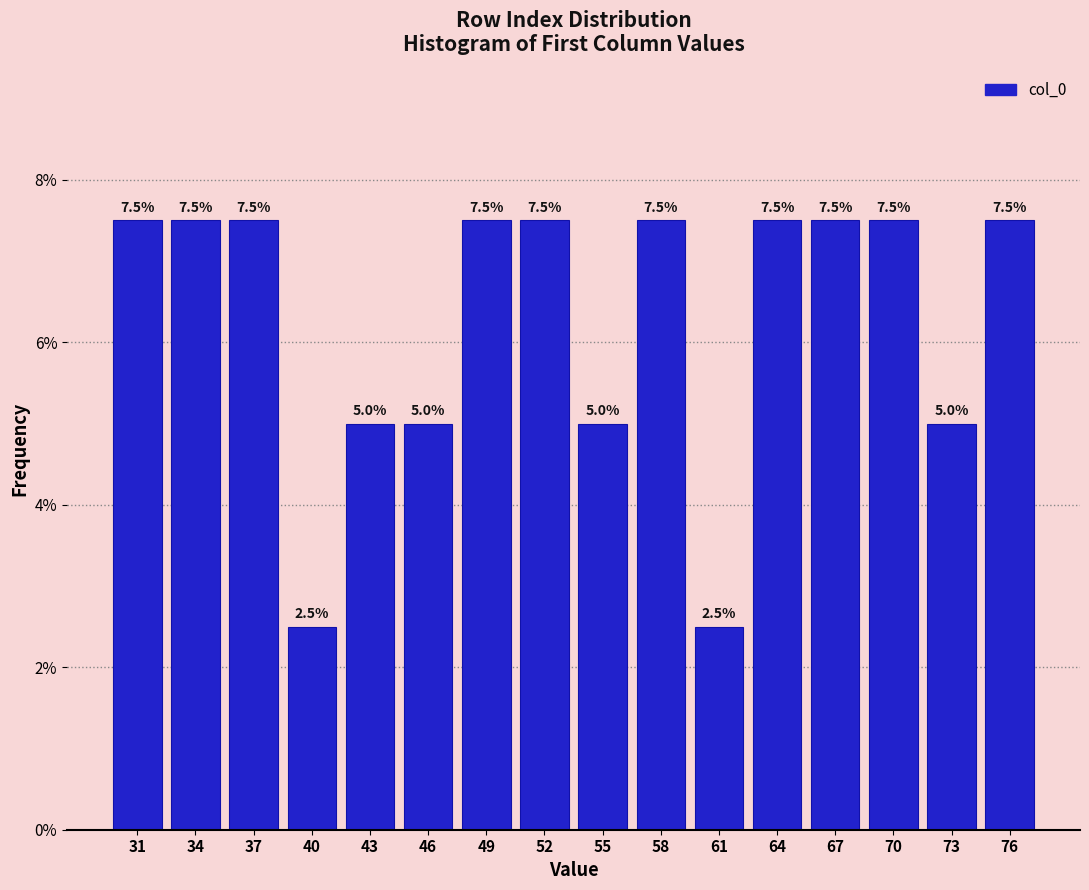

Reading left to right, transcribe this chart: for each bar, give the range it covers on the x-axis and its height.

29.5 to 32.5: 7.5
32.5 to 35.5: 7.5
35.5 to 38.5: 7.5
38.5 to 41.5: 2.5
41.5 to 44.5: 5.0
44.5 to 47.5: 5.0
47.5 to 50.5: 7.5
50.5 to 53.5: 7.5
53.5 to 56.5: 5.0
56.5 to 59.5: 7.5
59.5 to 62.5: 2.5
62.5 to 65.5: 7.5
65.5 to 68.5: 7.5
68.5 to 71.5: 7.5
71.5 to 74.5: 5.0
74.5 to 77.5: 7.5